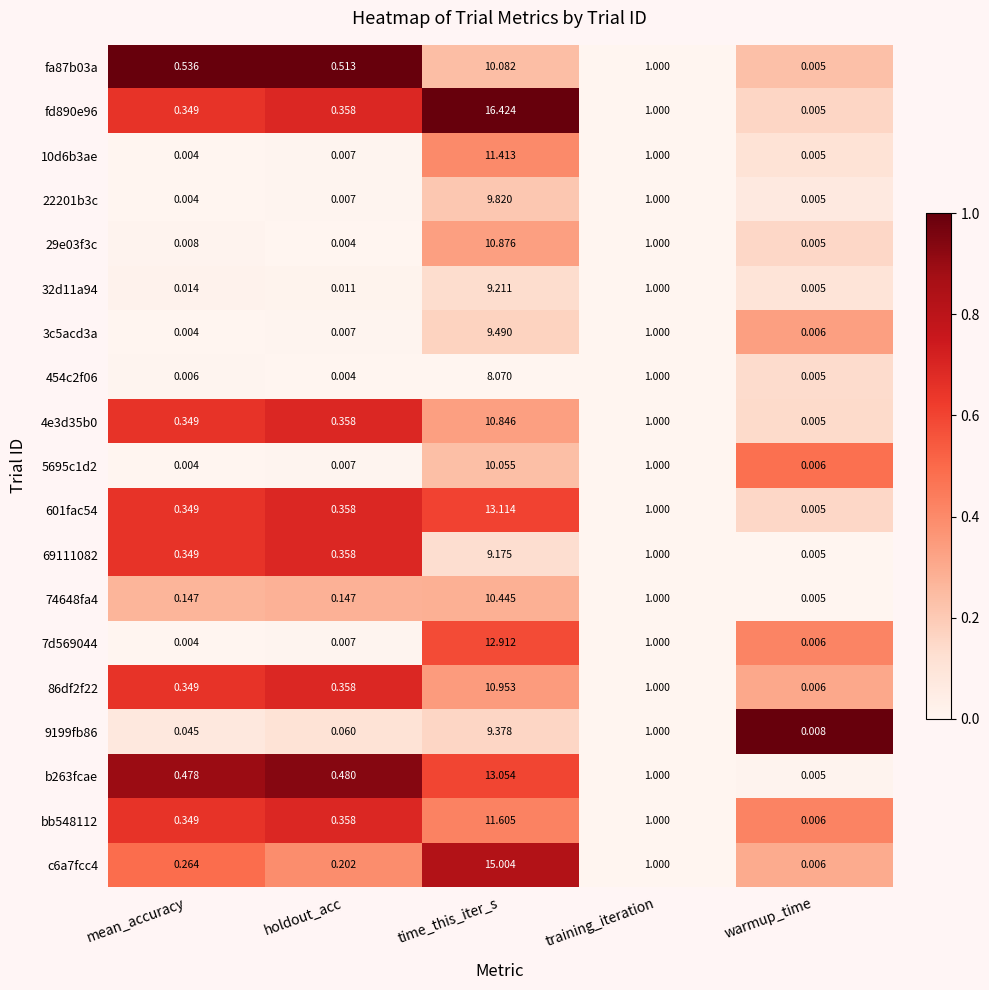

List the labels in order of 454c2f06 value, largest first.

time_this_iter_s, training_iteration, mean_accuracy, warmup_time, holdout_acc